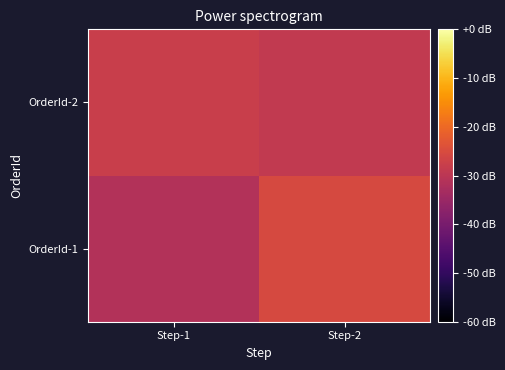

How many distinct data groups are displayed?

2